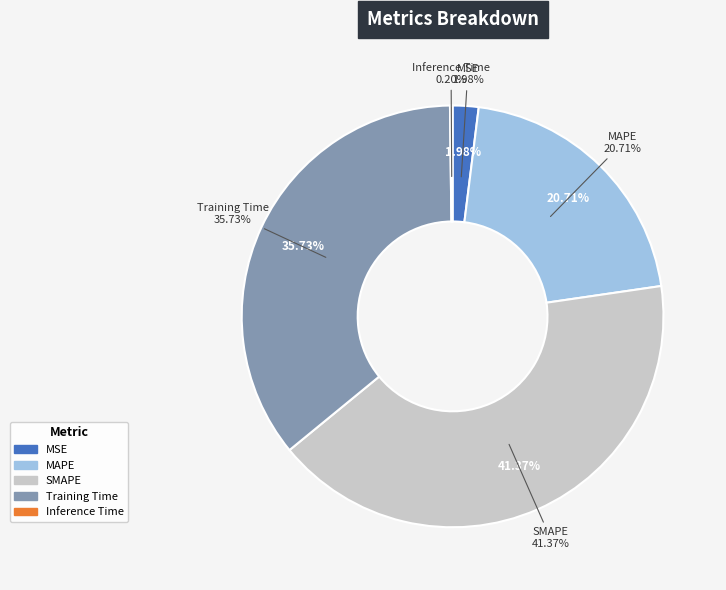

How many segments does this pie chart have?

5